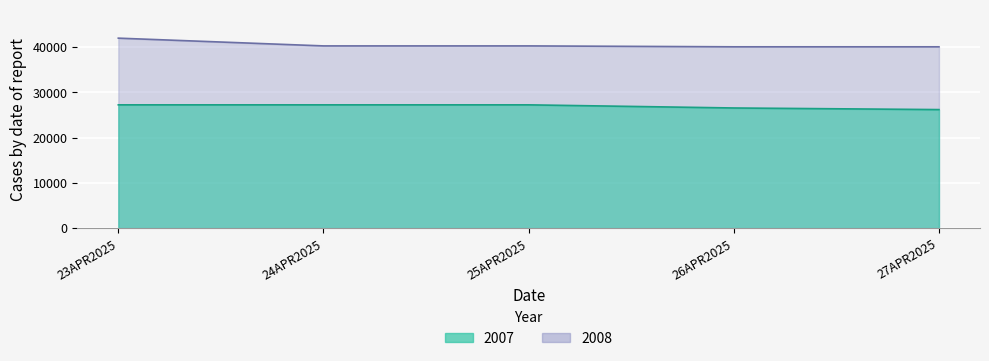

Count the number of data series in this chart.

2